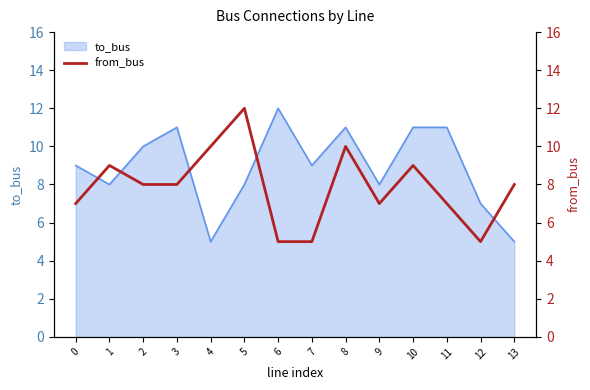

What is the difference between the maximum and minimum values?

7